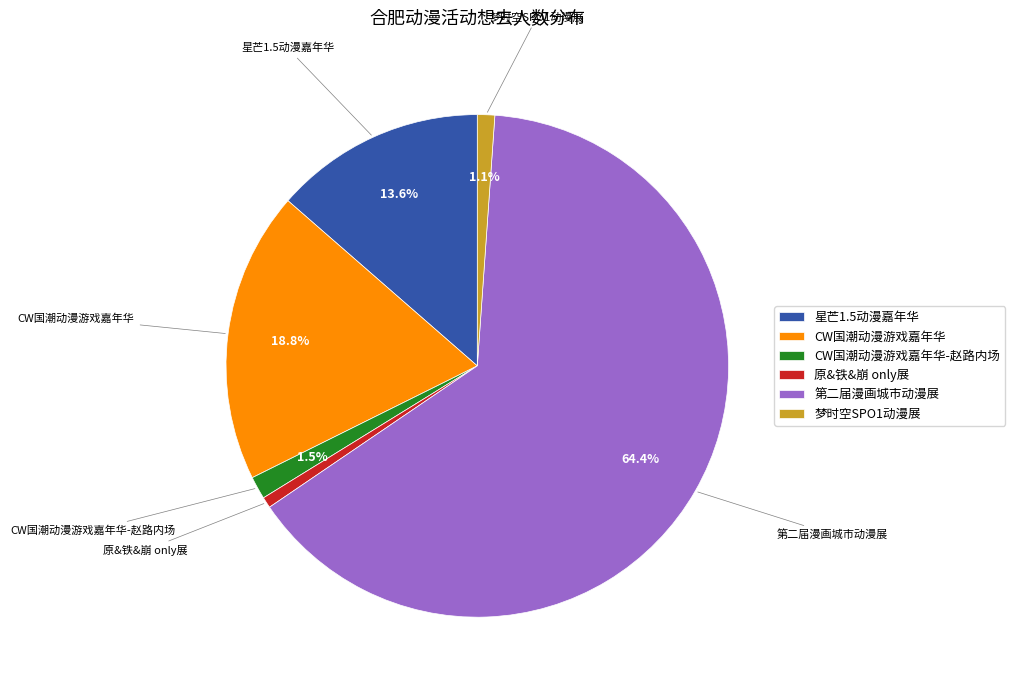

Count the number of slices in the pie.

6